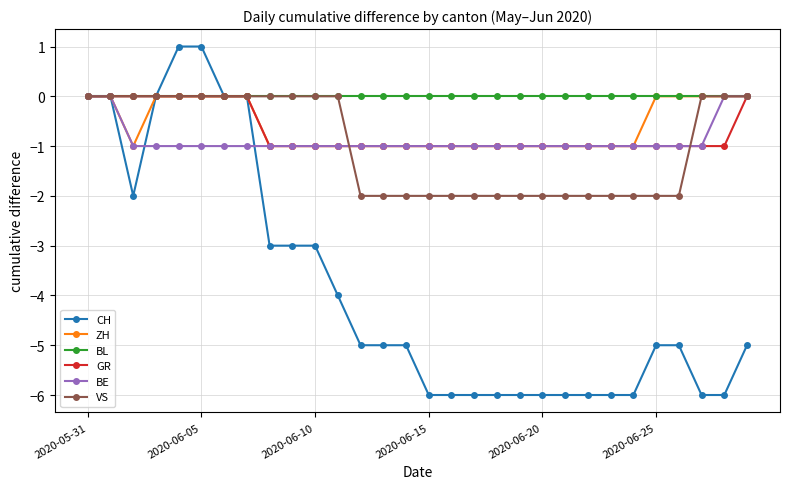

Which series has the widest spread of values?

CH